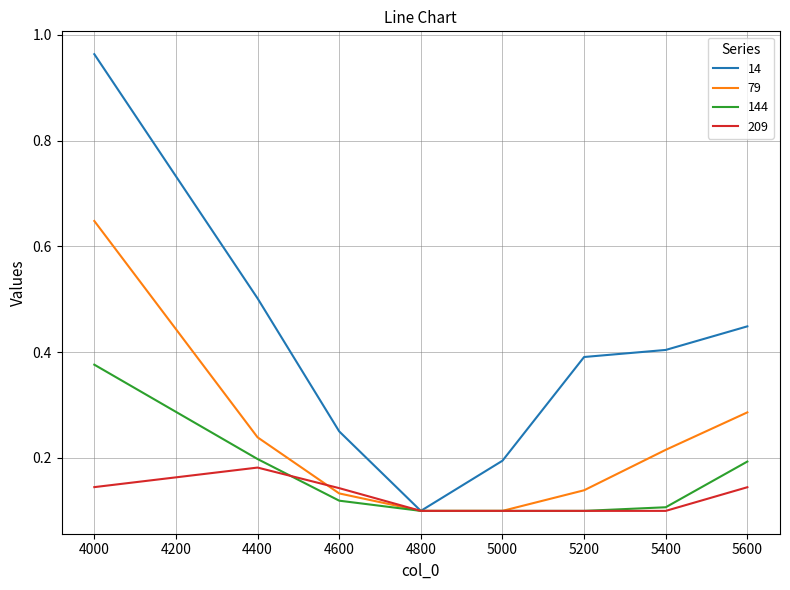

At which label is 14 closest to 0?

4800